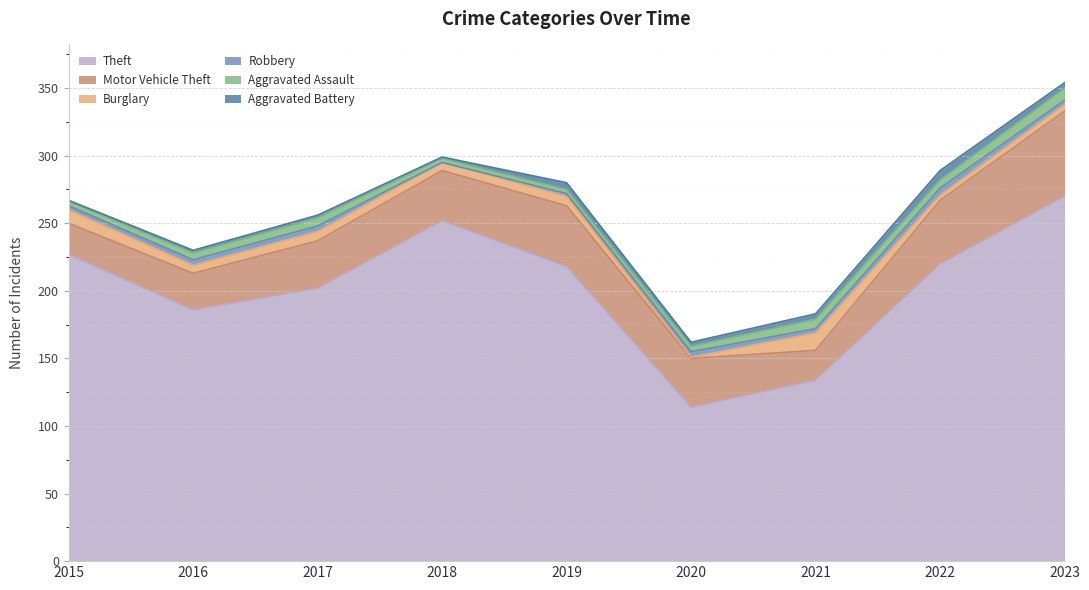

Reading left to right, what are all the values shown in this chart?

Theft: 227	186	202	252	218	114	134	220	270
Motor Vehicle Theft: 23	27	35	37	45	36	22	47	63
Burglary: 10	6	7	6	7	1	13	4	5
Robbery: 3	4	4	0	2	4	3	5	3
Aggravated Assault: 3	5	6	3	3	4	7	6	9
Aggravated Battery: 1	2	2	1	5	3	4	7	4